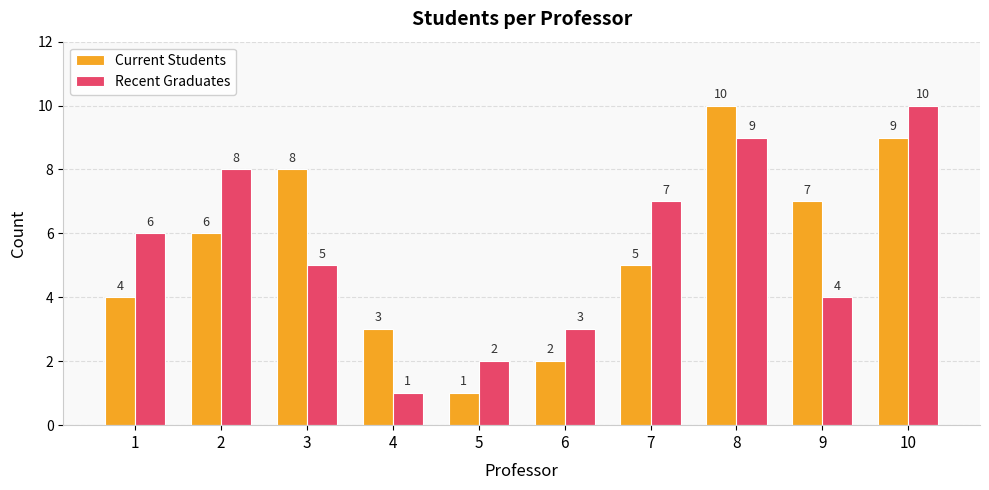

What is the difference between the second highest and minimum values in the Current Students series?

8